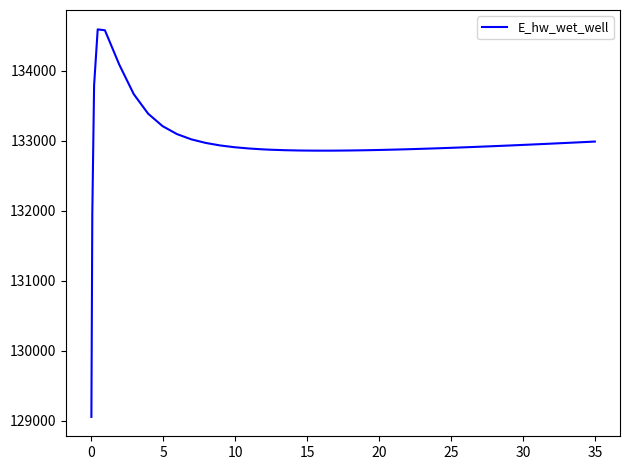

What is the minimum value shown in the chart?

129055.1